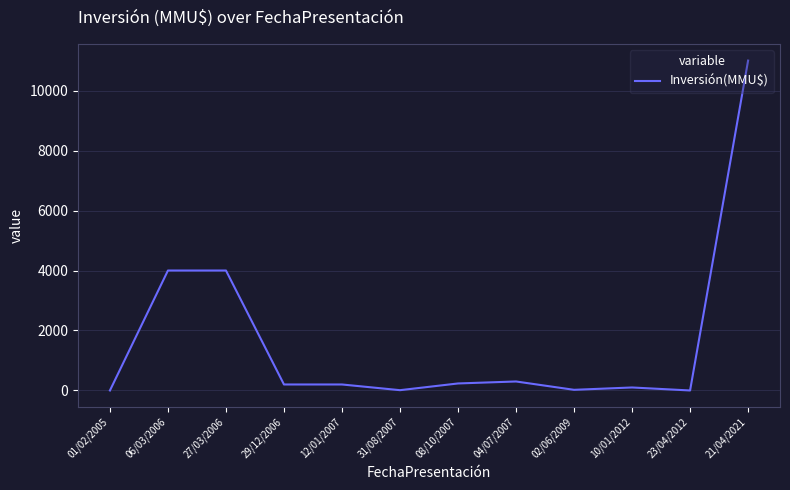

What position from the right is 29/12/2006?

9